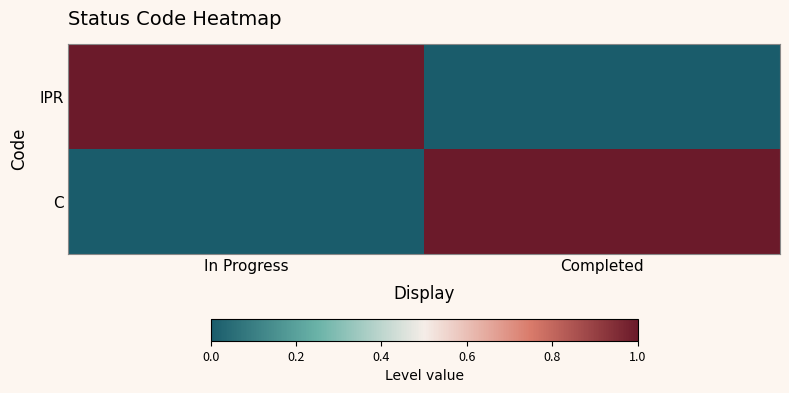

Between In Progress and Completed, which is larger?

In Progress